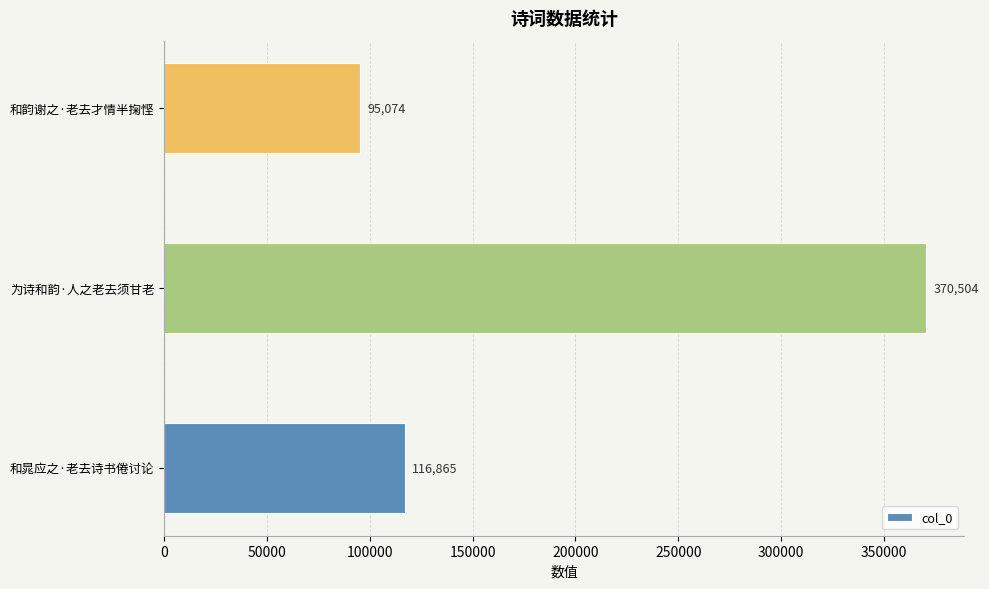

List the labels in order of value, smallest first.

和韵谢之·老去才情半掬悭, 和晁应之·老去诗书倦讨论, 为诗和韵·人之老去须甘老